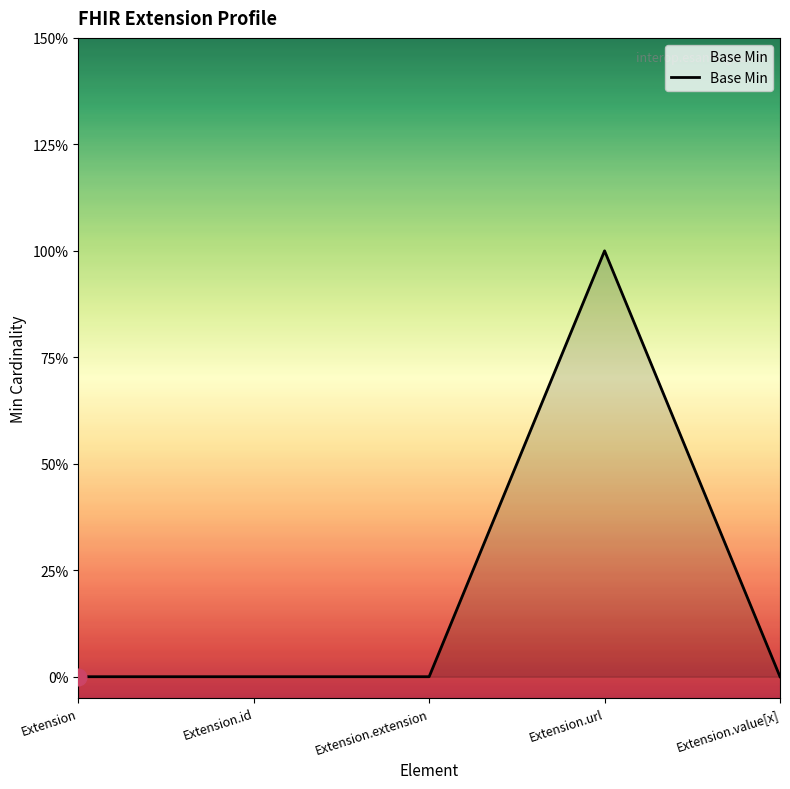

What position from the left is Extension.value[x]?

5